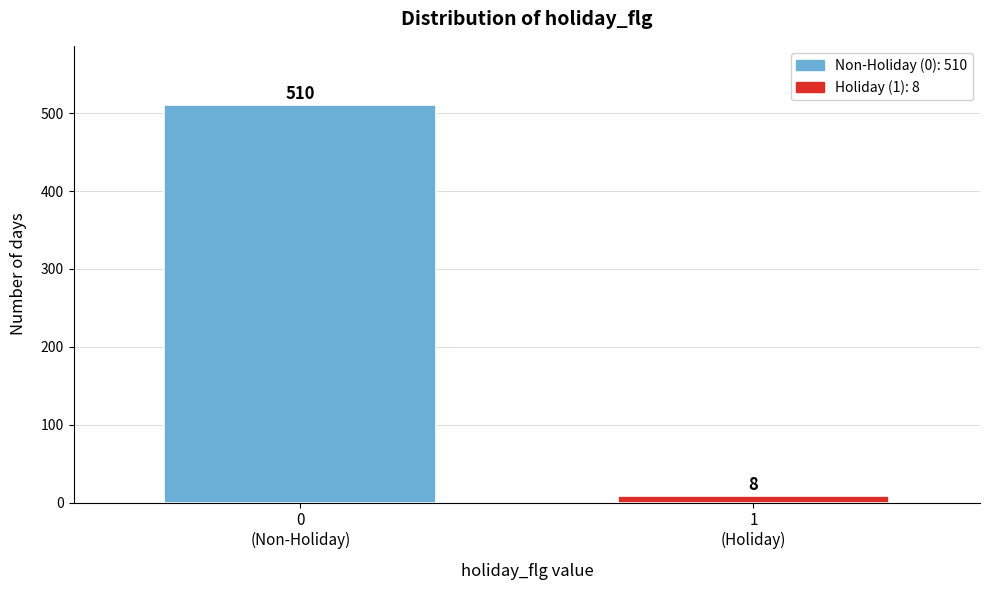

Reading left to right, extract all data points from this chart.

510	8